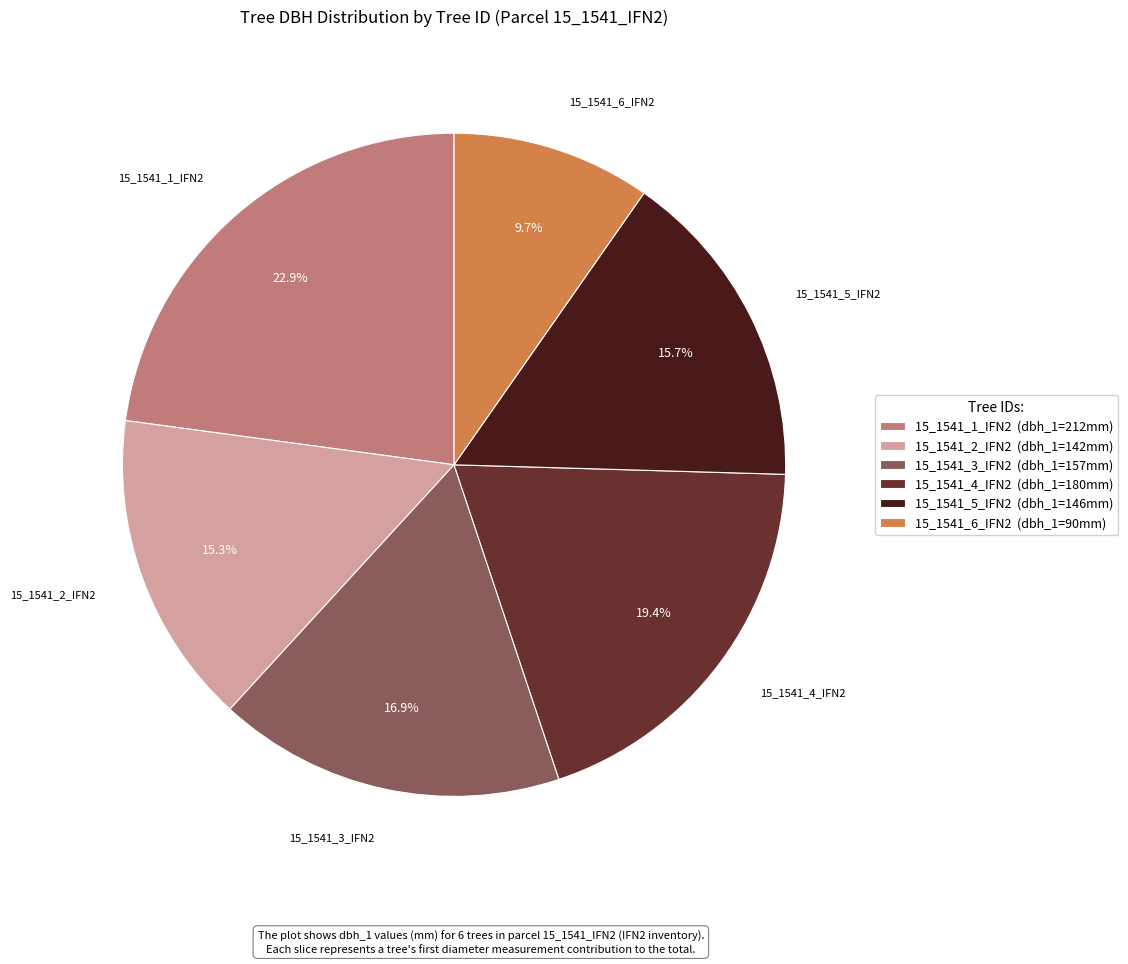

How many segments does this pie chart have?

6